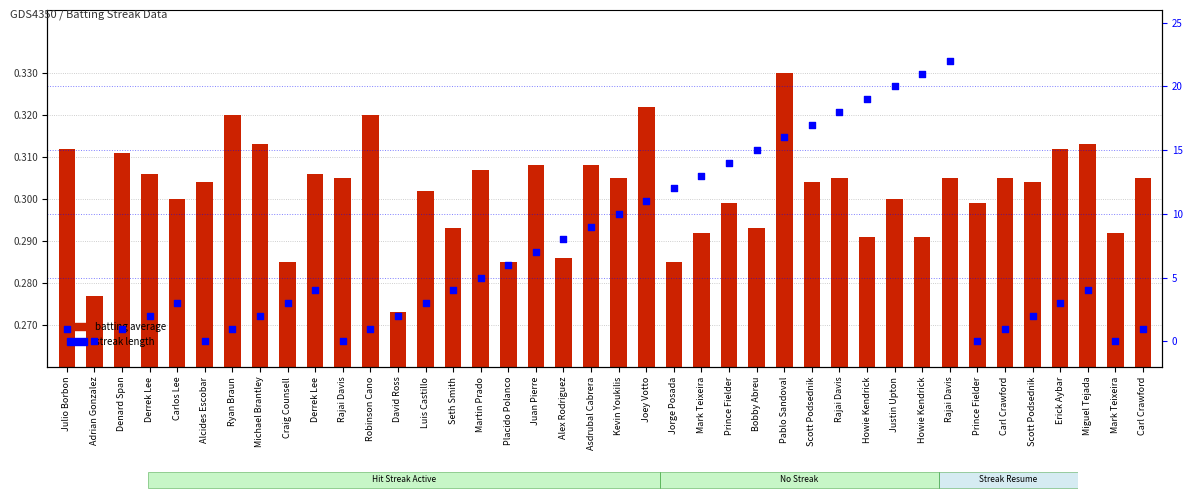

What is the total value across all series at Derrek Lee?

2.3